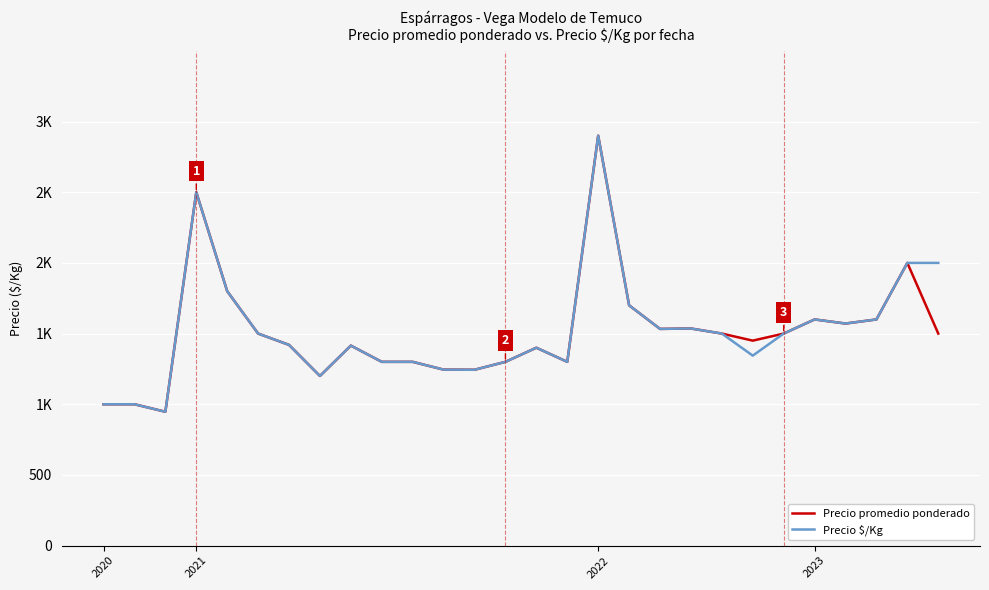

What is the average value of the Precio $/Kg series?

1523